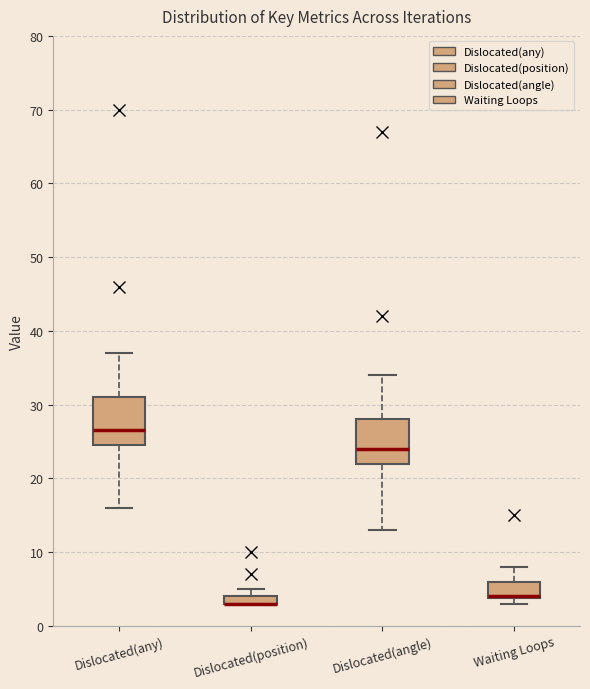

Where does the upper whisker of the box for Dislocated(angle) end on the y-axis? The values are not printed on the chart, so give them approximately, as read against the axis.

34